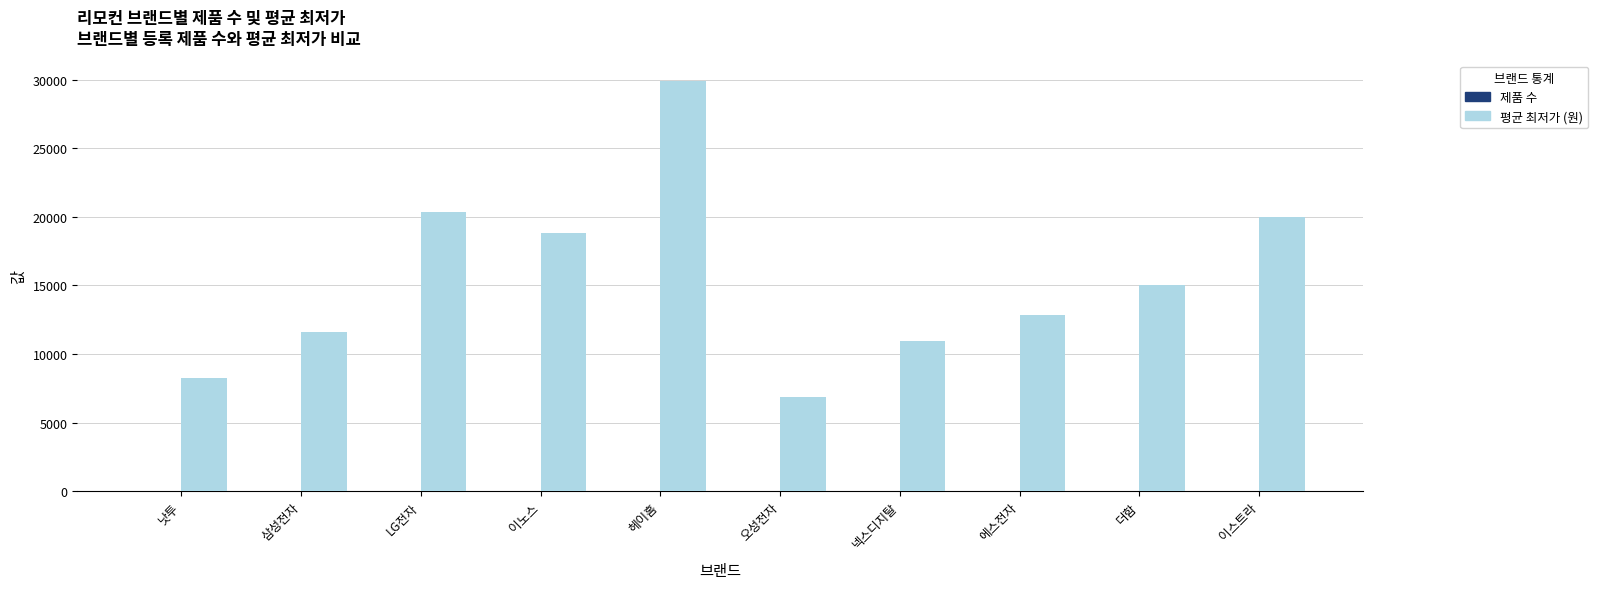

Between 헤이홈 and 오성전자, which series saw the biggest shift?

평균 최저가 (원)